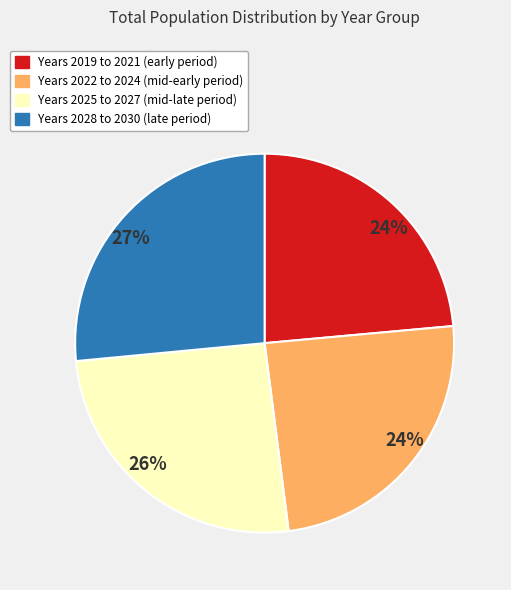

Does any single category account for the majority?

No